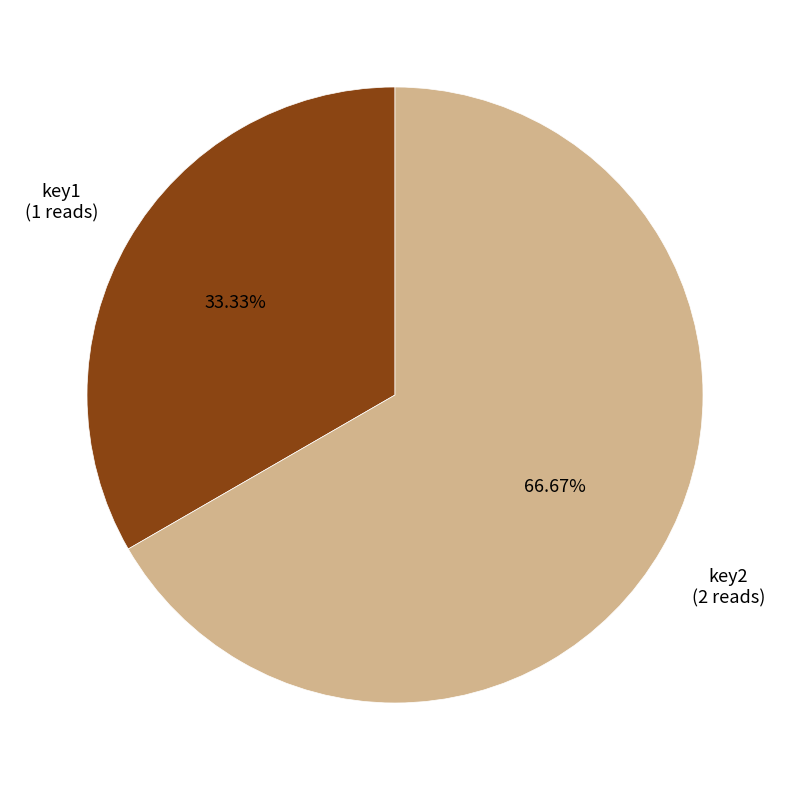

Is there any slice that represents more than half of the pie?

Yes